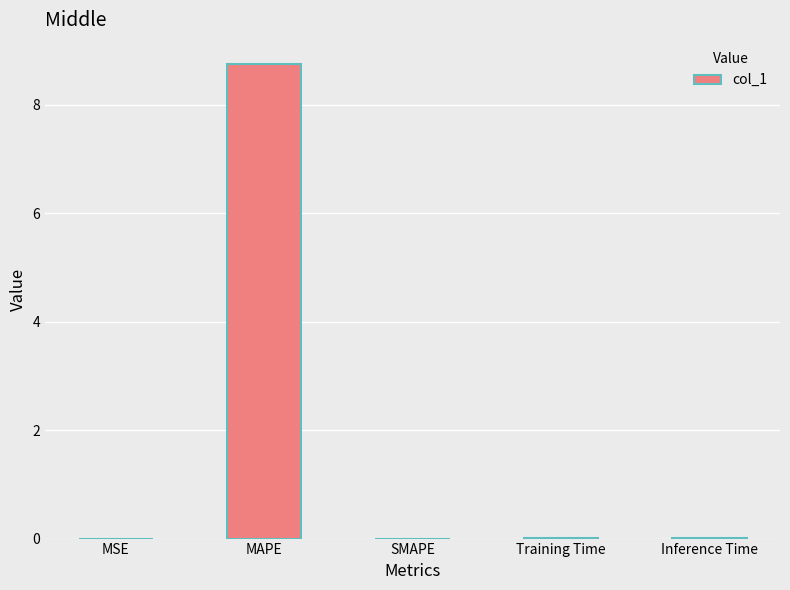

Between MAPE and Training Time, which is larger?

MAPE